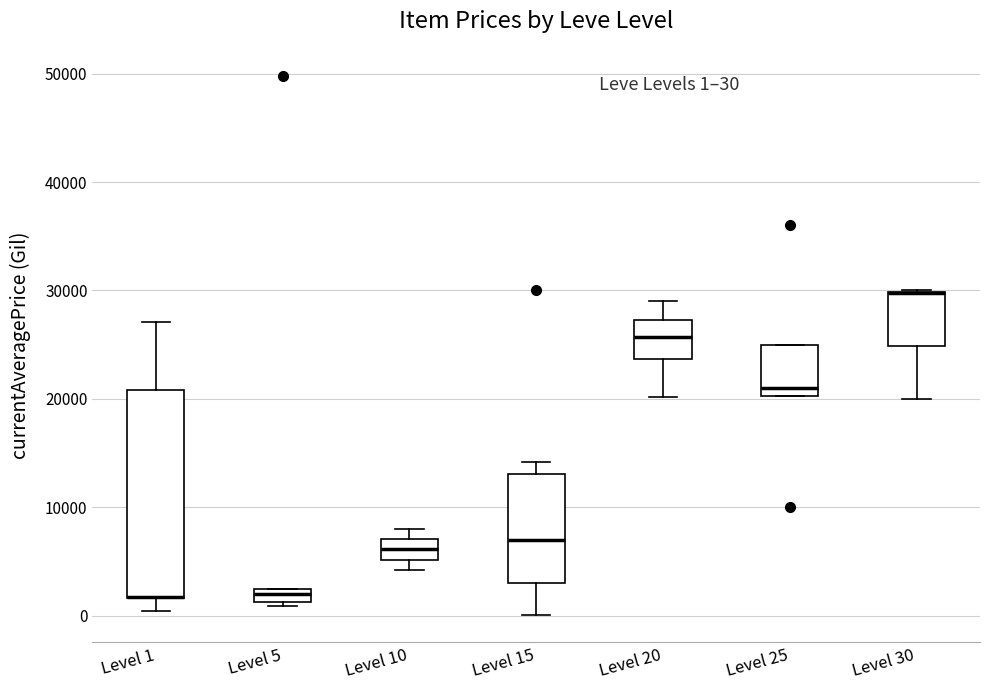

Which box is the tallest, from its lower edge to its upper edge?

Level 1